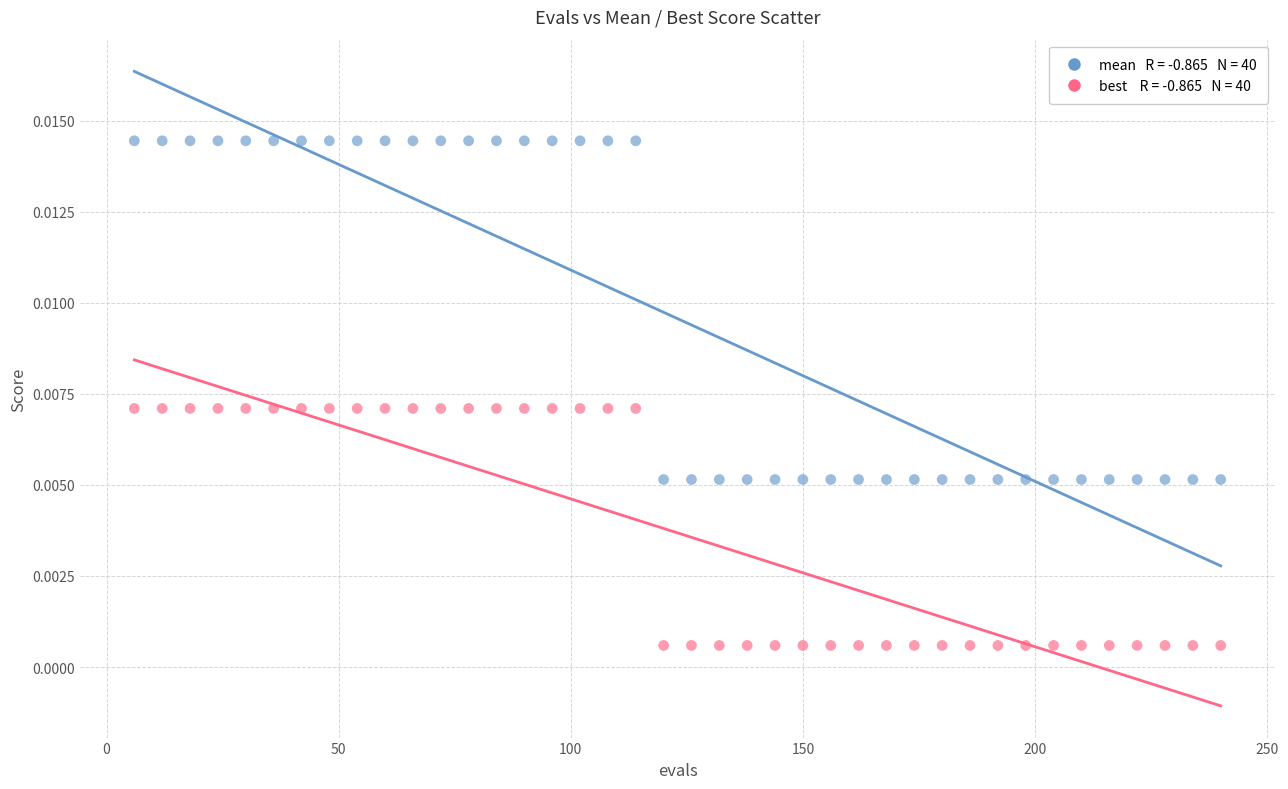

Across all data points, what is the range of X values (max minus min)?

234.0